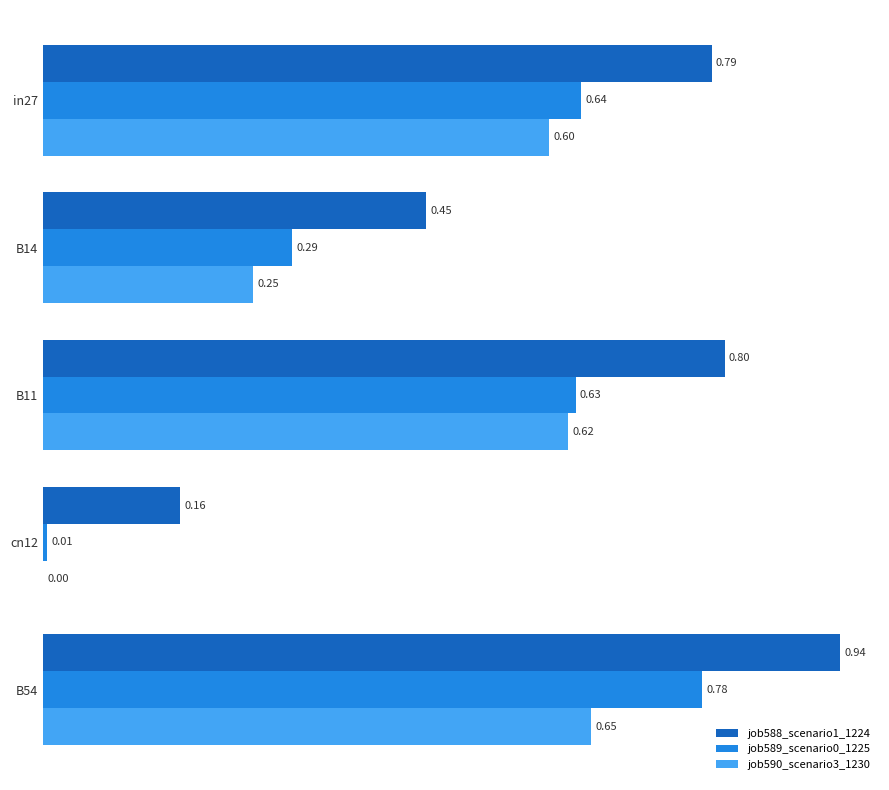

At which label is job590_scenario3_1230 closest to 0?

cn12